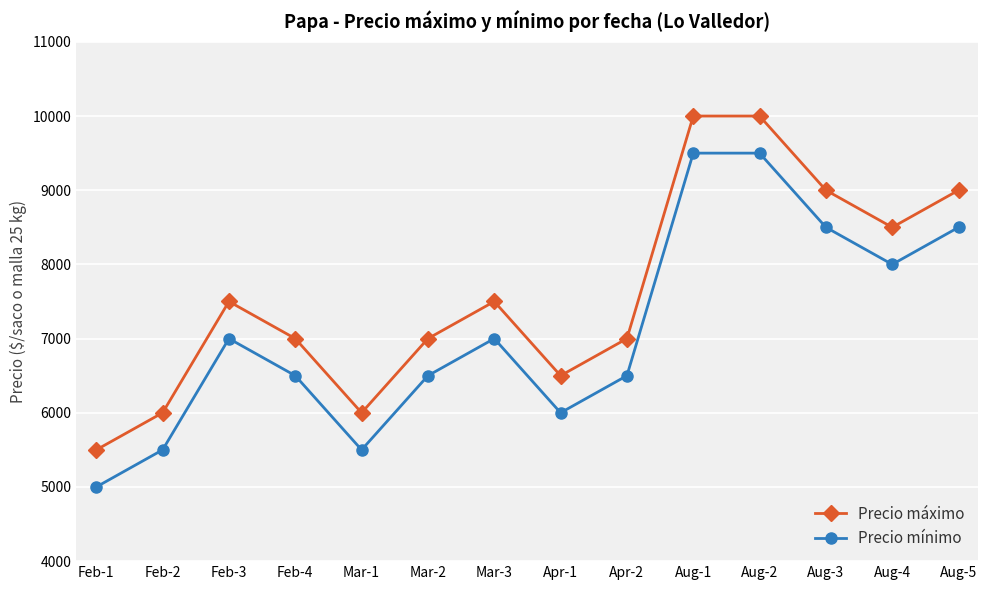

How many Precio mínimo values are between 6000 and 8500?

9